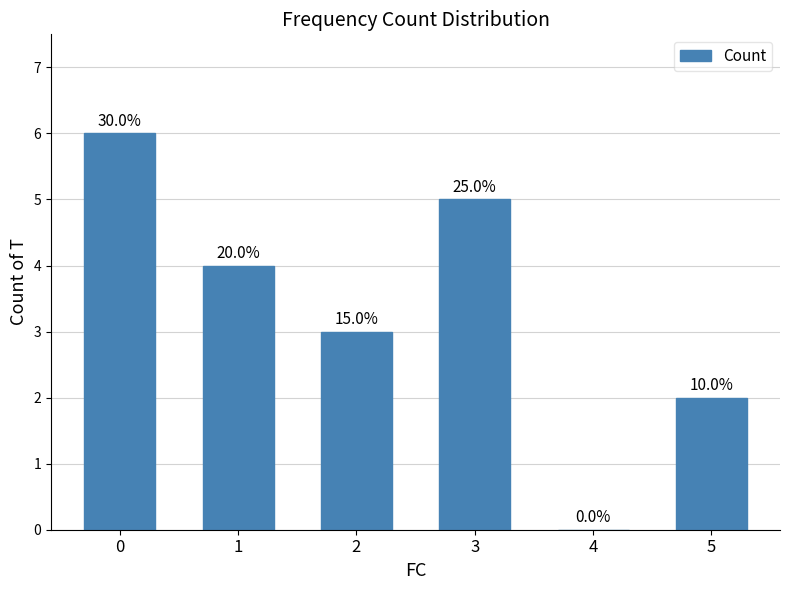

What is the greatest value displayed?

6